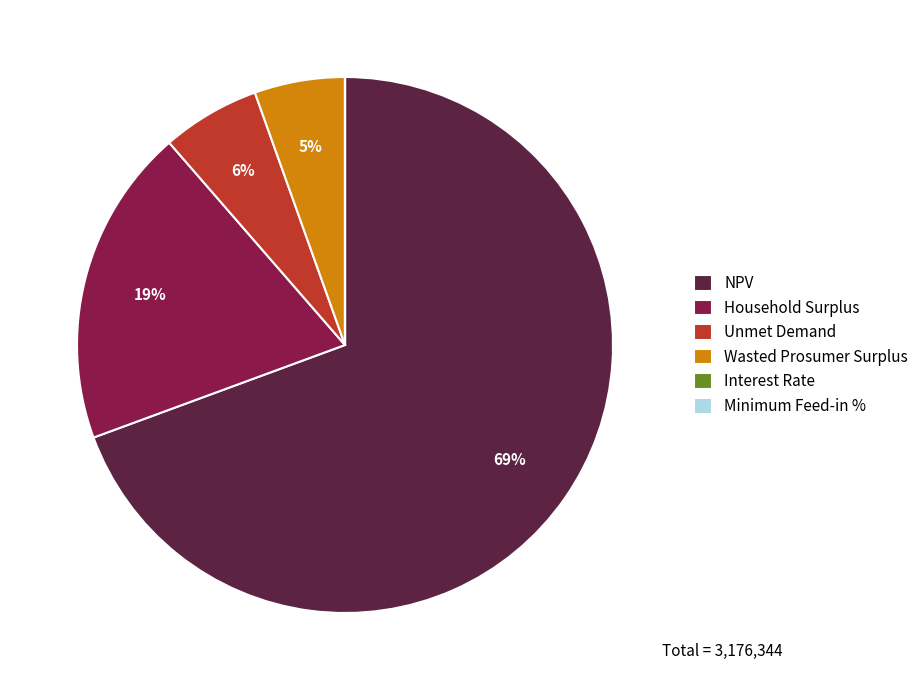

Combined, do NPV and Unmet Demand account for over 50%?

Yes